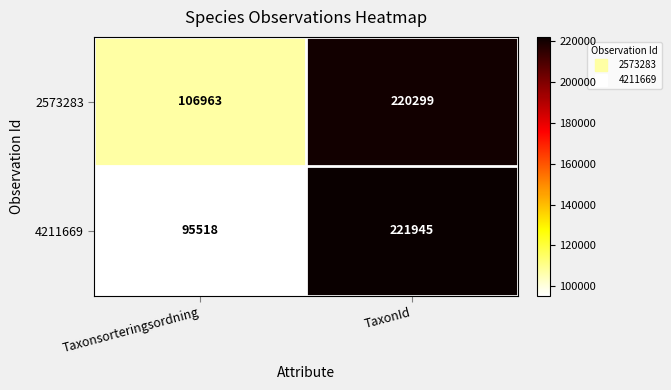

Which category has the highest value in the 2573283 series?

TaxonId